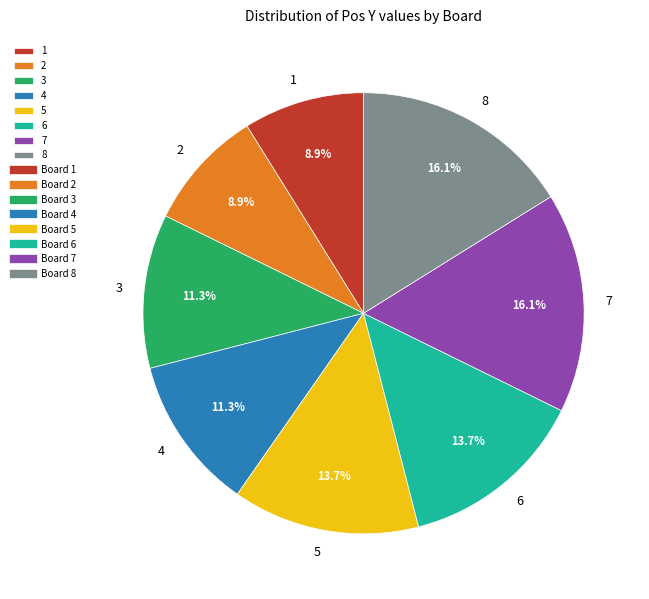

Combined, what portion of the pie is 5 and 2?

22.6%